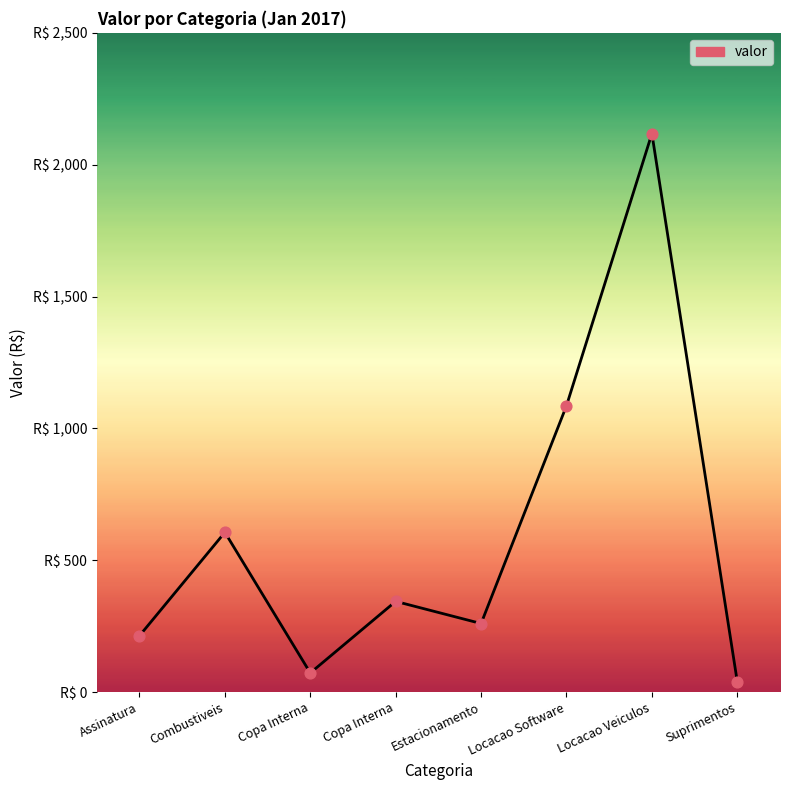

What is the change in value from Copa Interna to Suprimentos?

-33.6